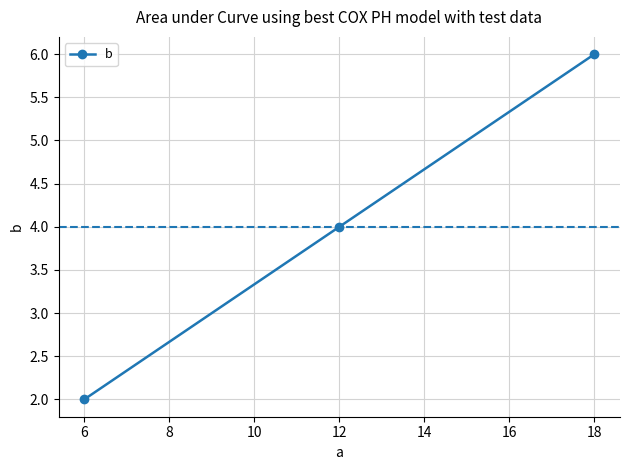

What is the difference between the maximum and minimum values?

4